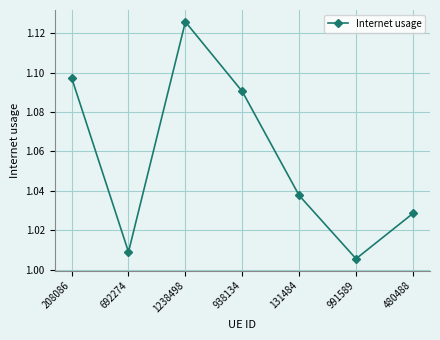

List the labels in order of value, smallest first.

991589, 692274, 480488, 131484, 938134, 208086, 1238498